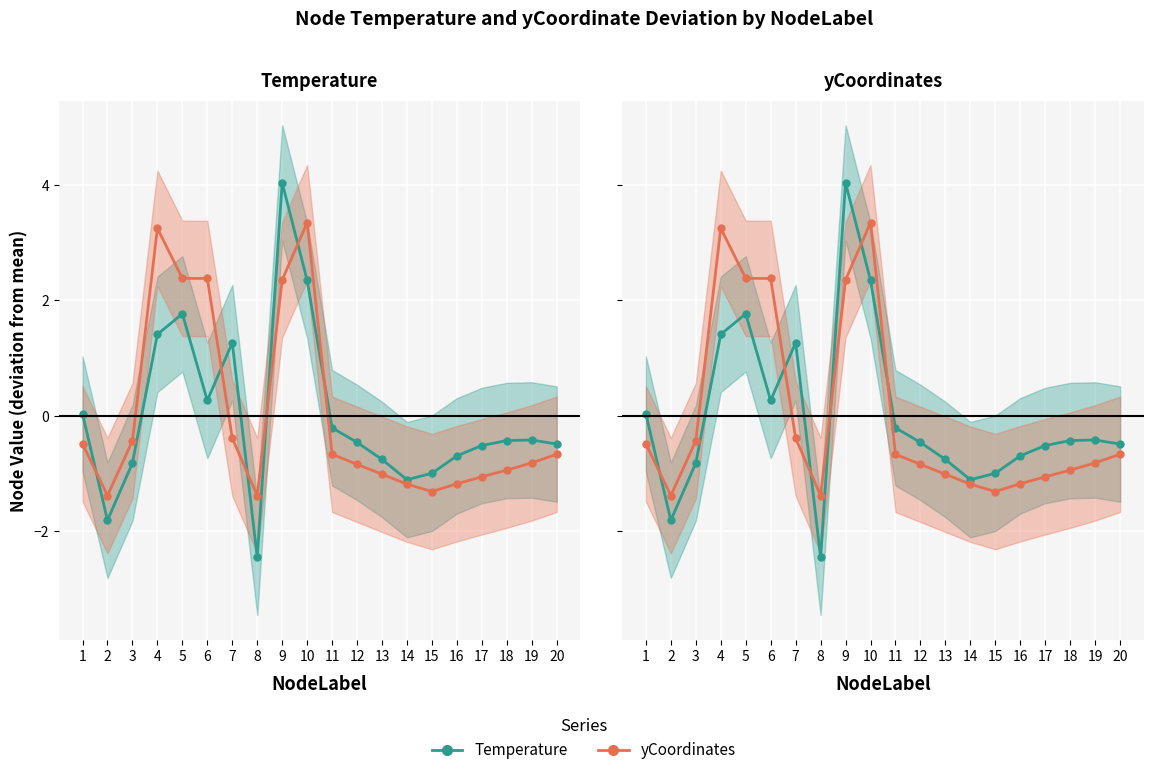

Which series has the widest spread of values?

Temperature